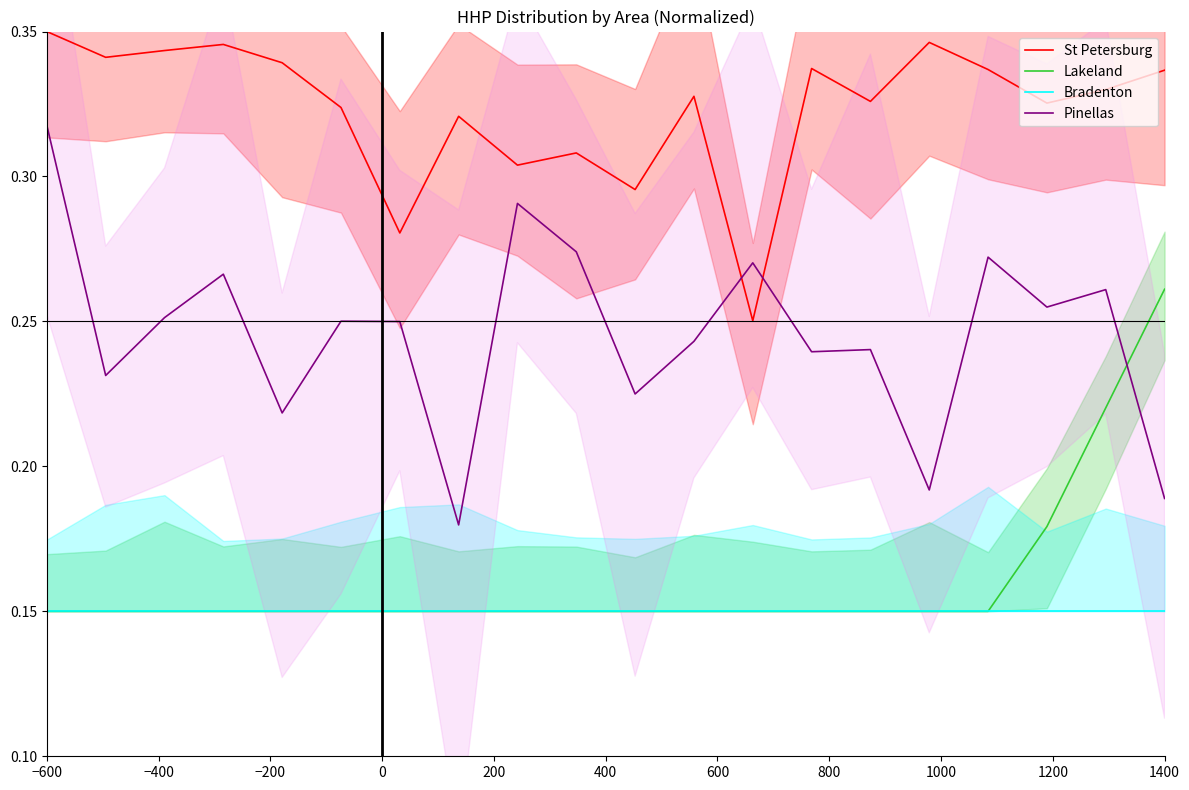

The value of Pinellas at 1400 is 0.3. True or false?

False